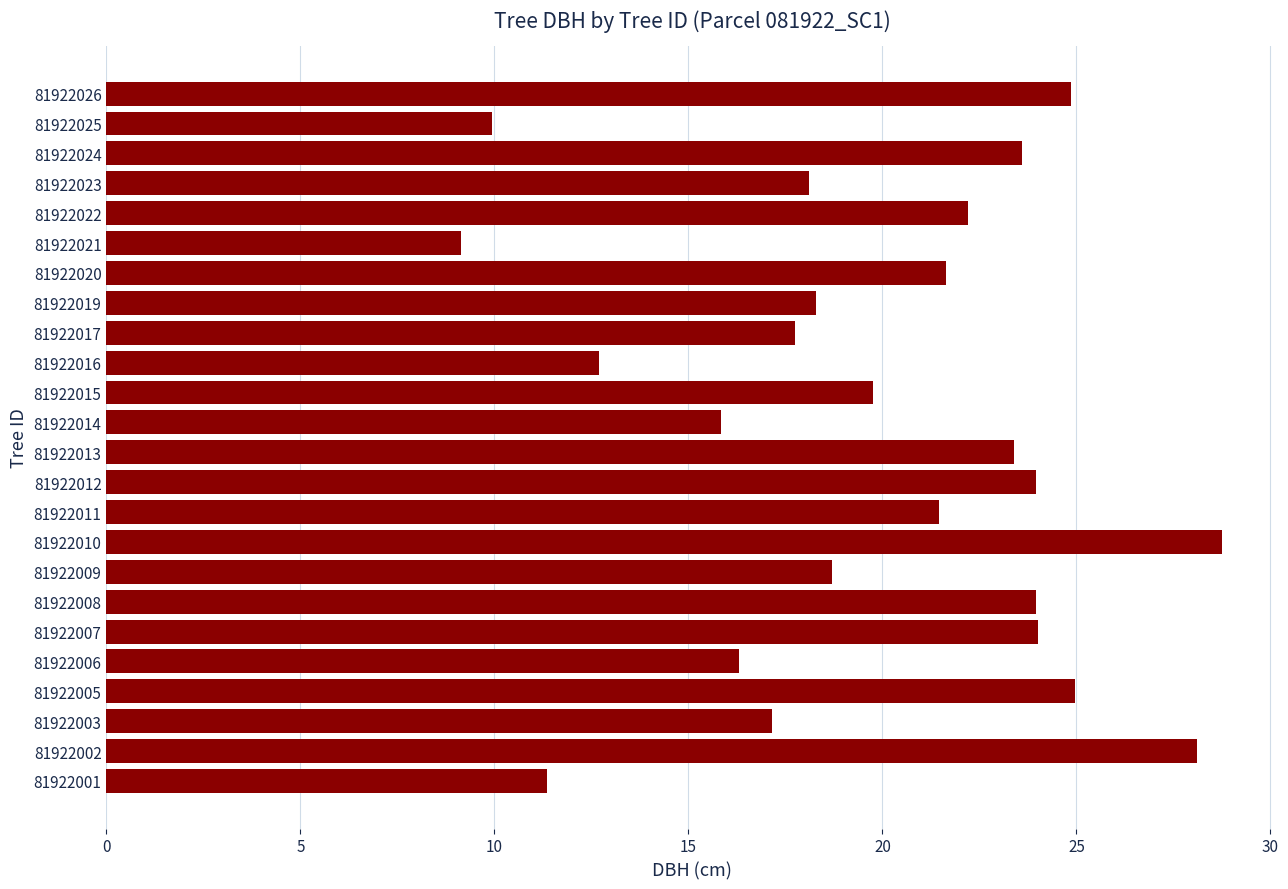

What is the sum of all values?

475.9